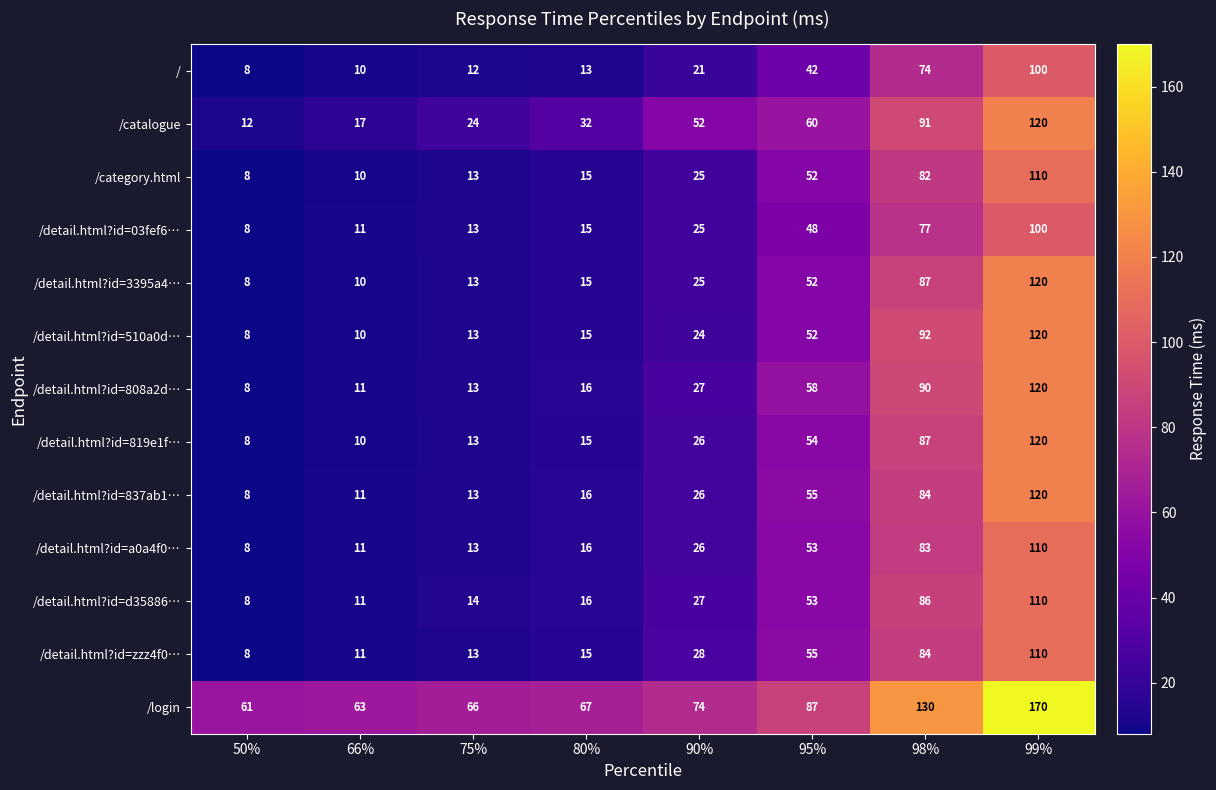

Which series changed the most between 95% and 98%?

/login